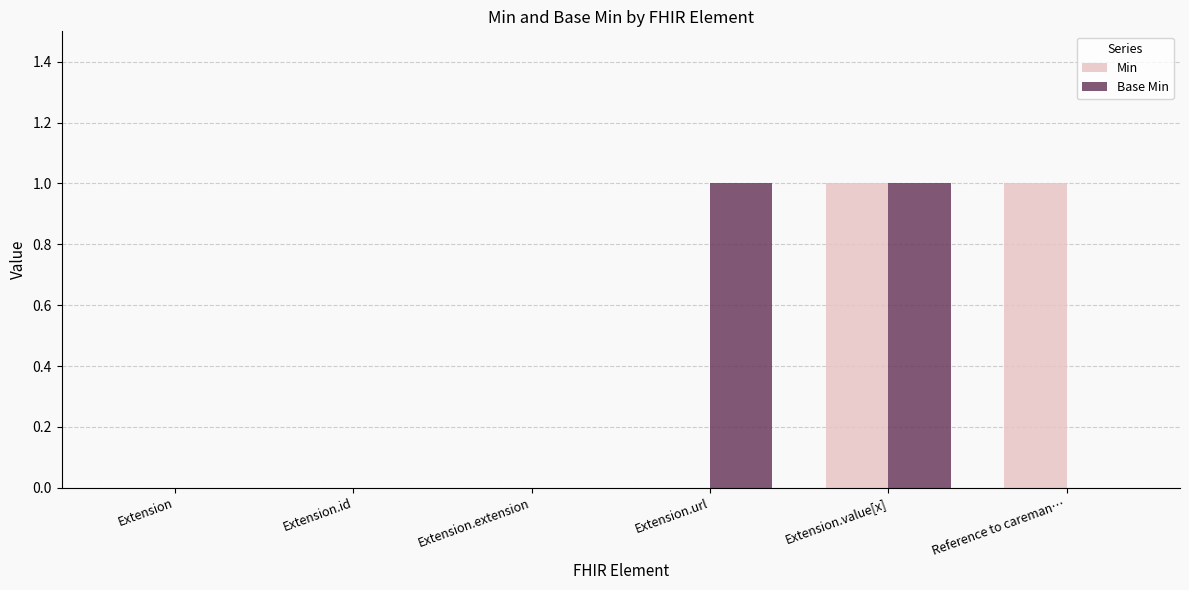

Which series changed the most between Extension.id and Reference to careman…?

Min